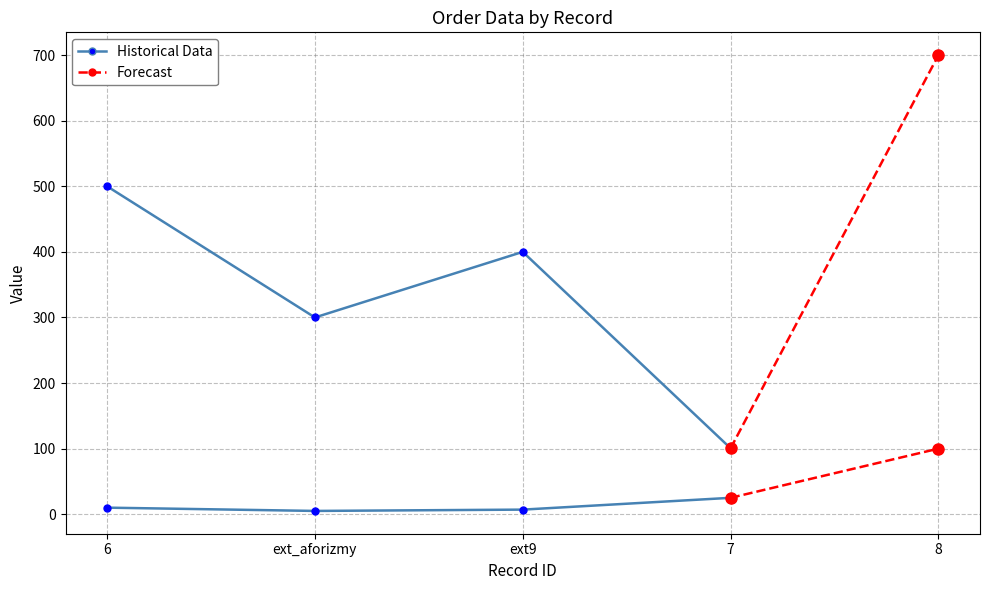

What is the value of the ao_price point at the 3rd from the left?

400.0